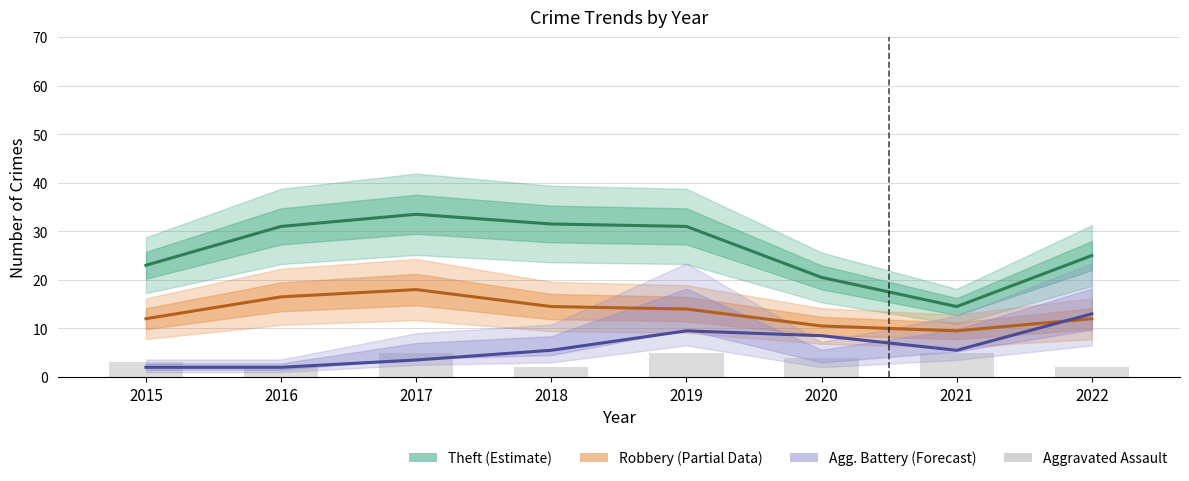

At which category does the chart reach its peak across all series?

2017